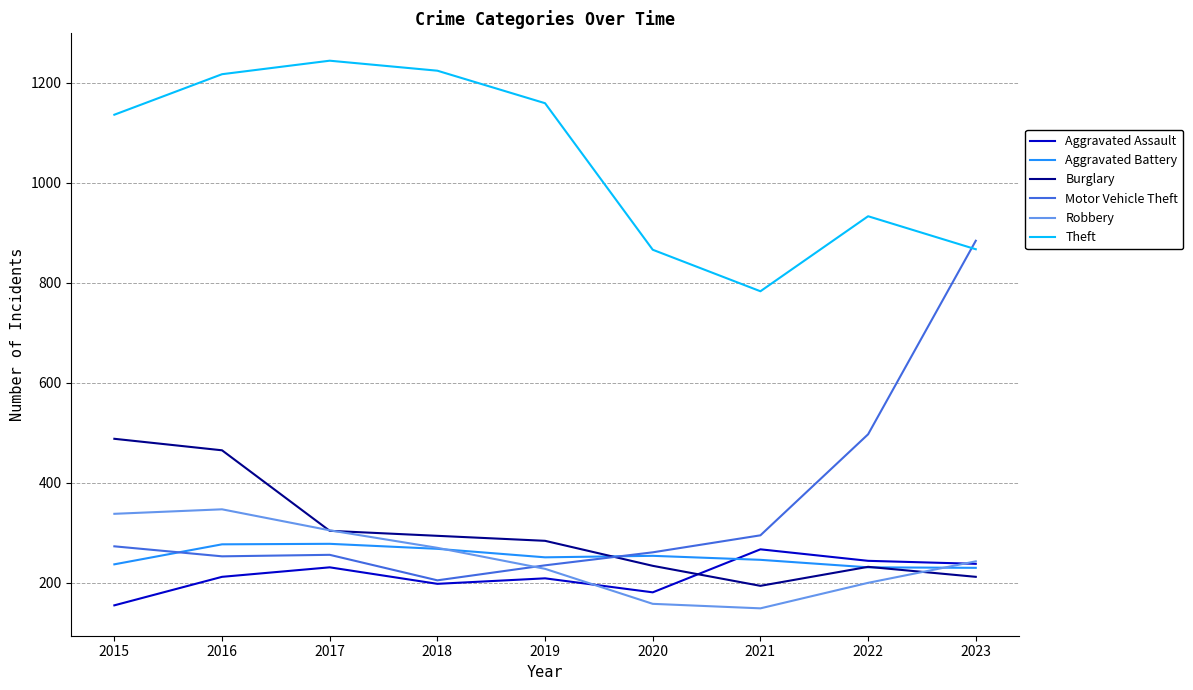

Which series has the largest total across all categories?

Theft